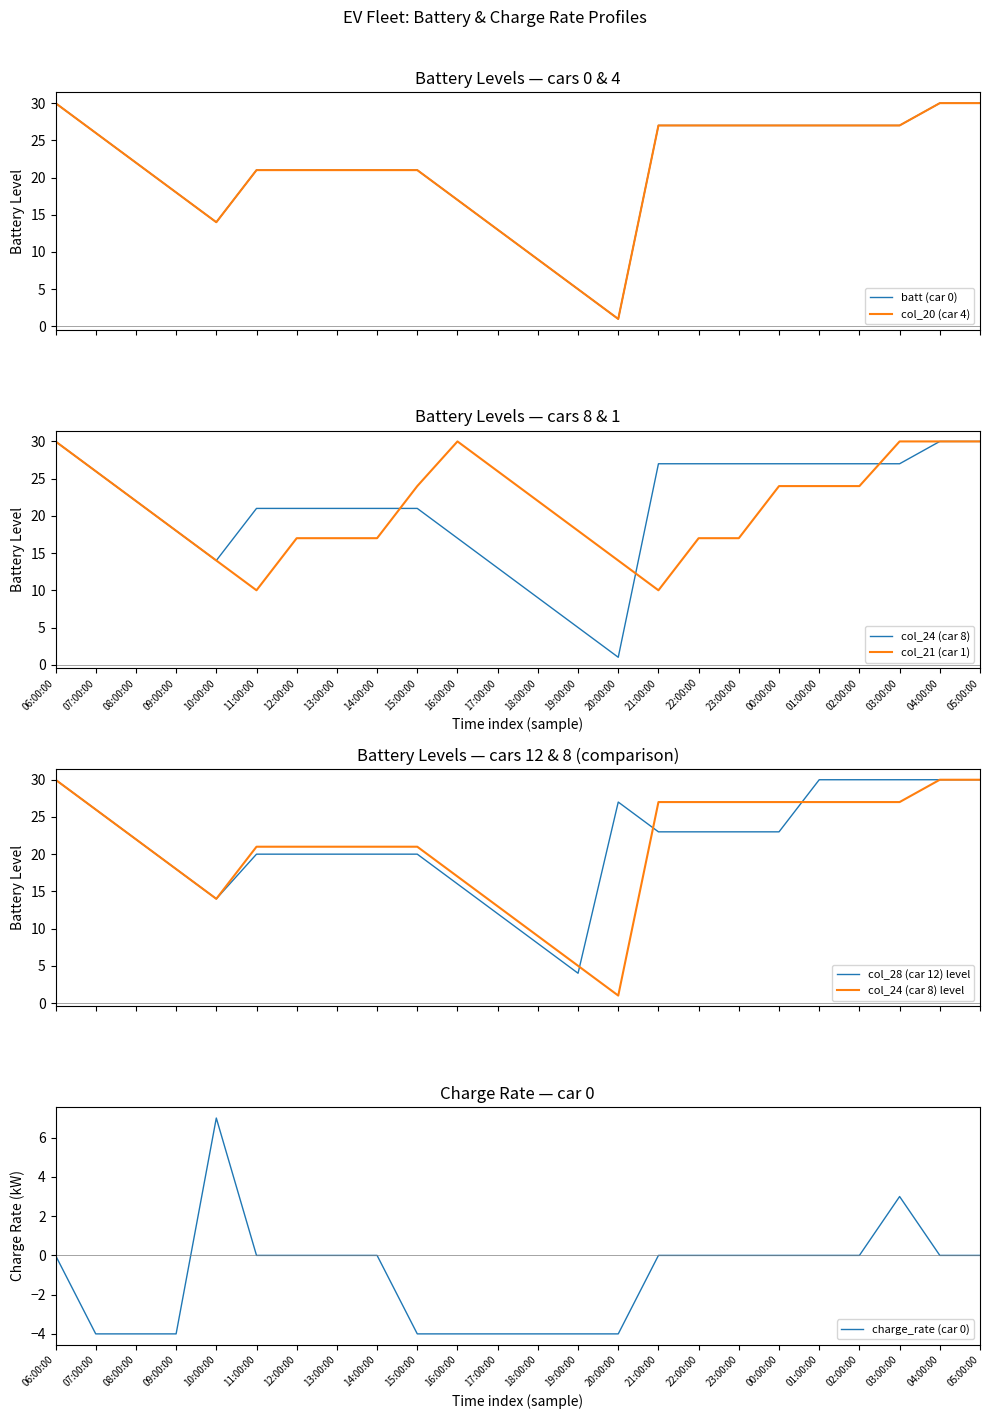

What is the label of the 14th point from the right?

16:00:00